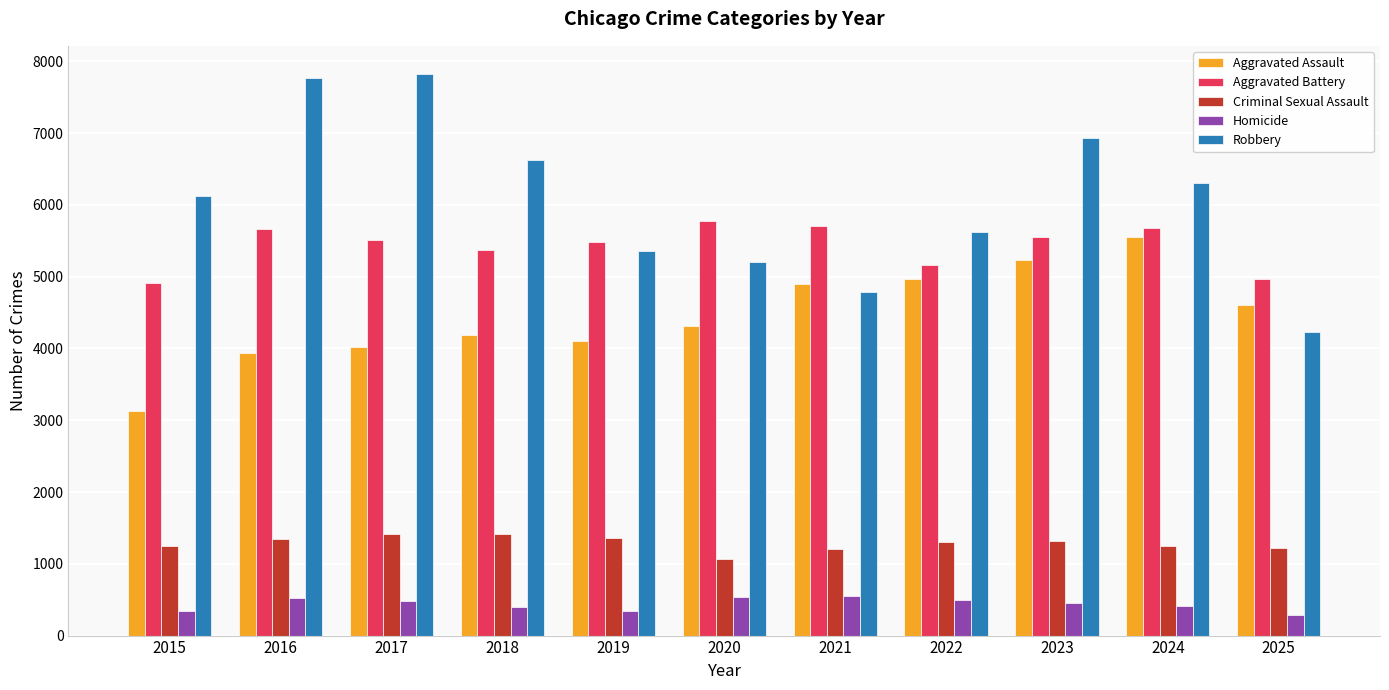

Count the number of data series in this chart.

5